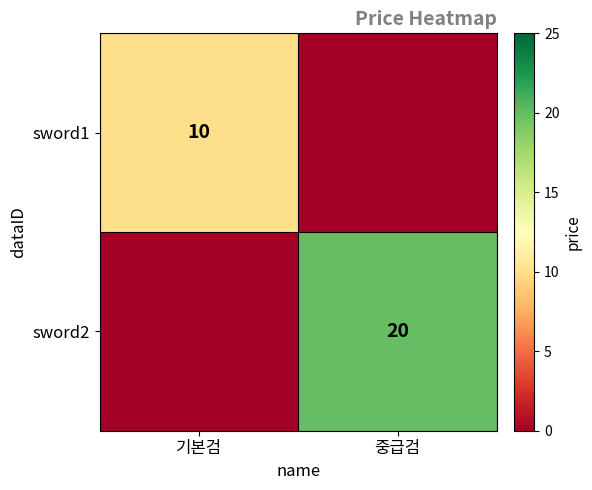

True or false: sword1 has a value of 10 at 기본검.

True